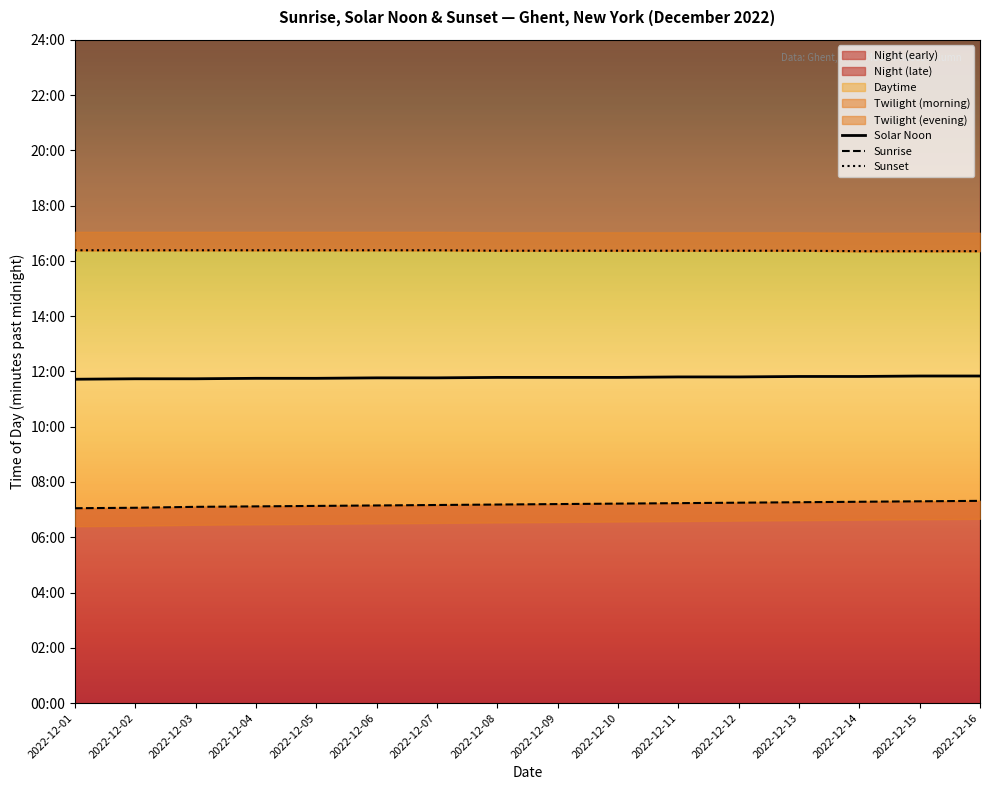

Is it true that Sunrise equals 435 at 2022-12-12?

True